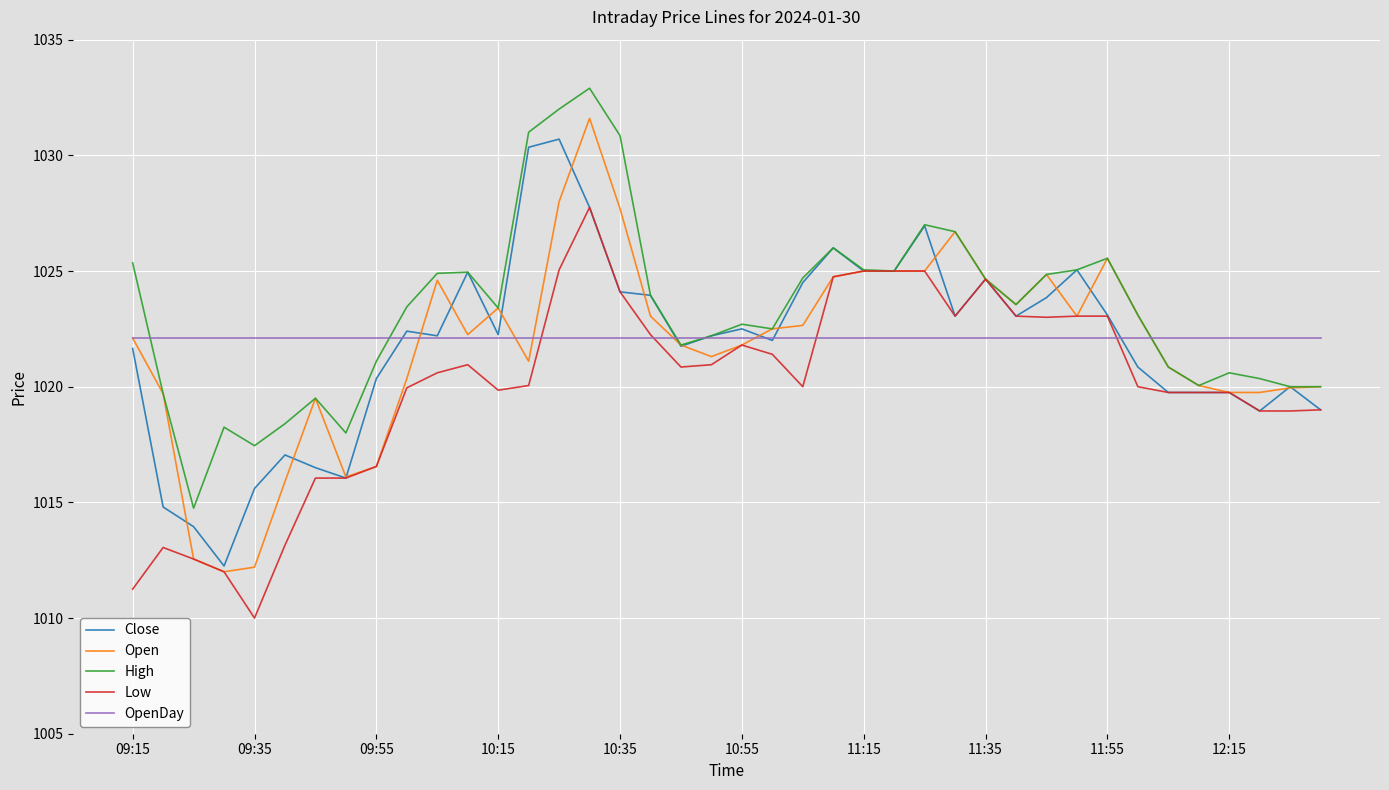

Which series has the largest total across all categories?

High